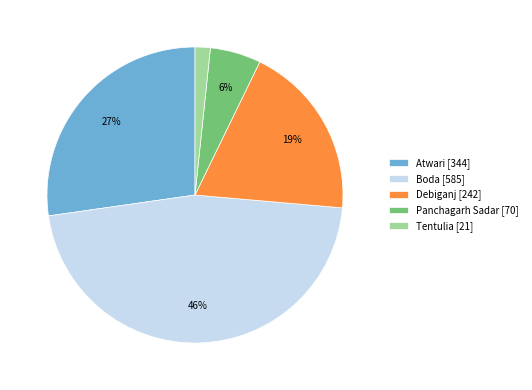

Is there any slice that represents more than half of the pie?

No